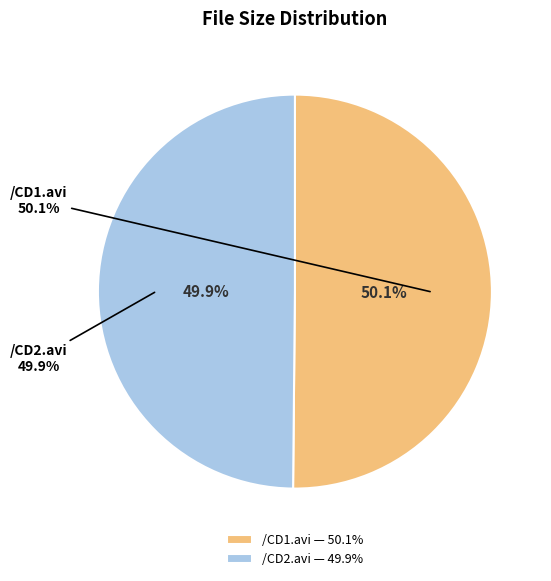

Count the number of slices in the pie.

2